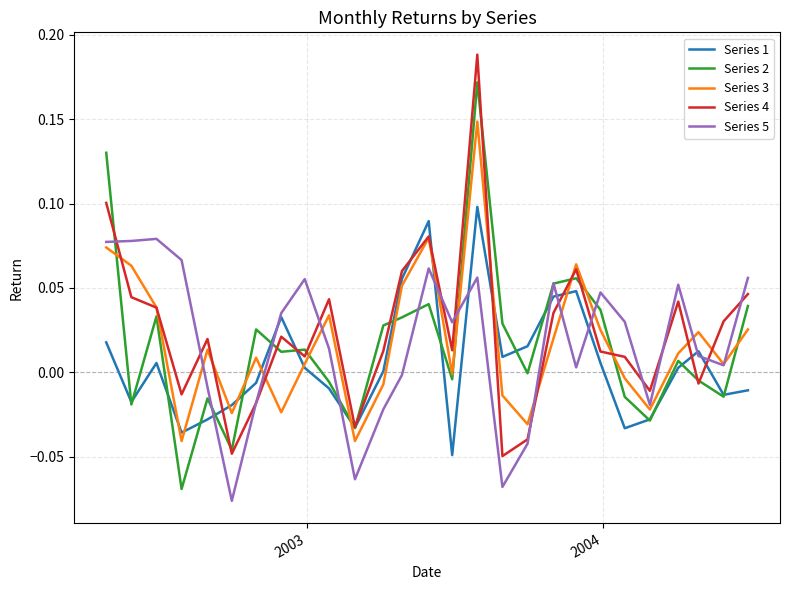

What is the sum of all Series 5 values?

0.5